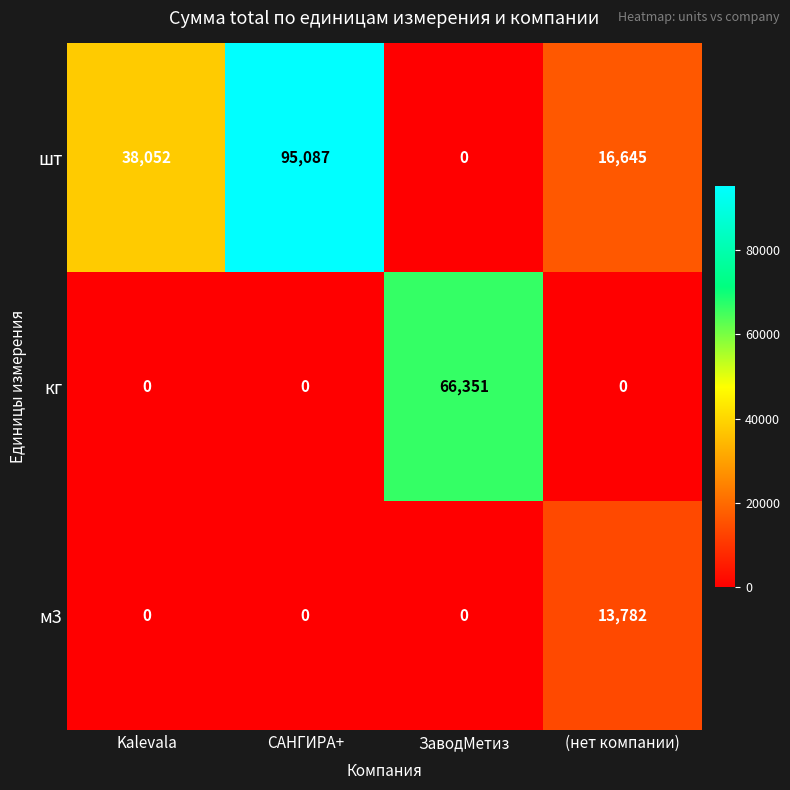

What is the difference between the highest and lowest values at ЗаводМетиз?

66351